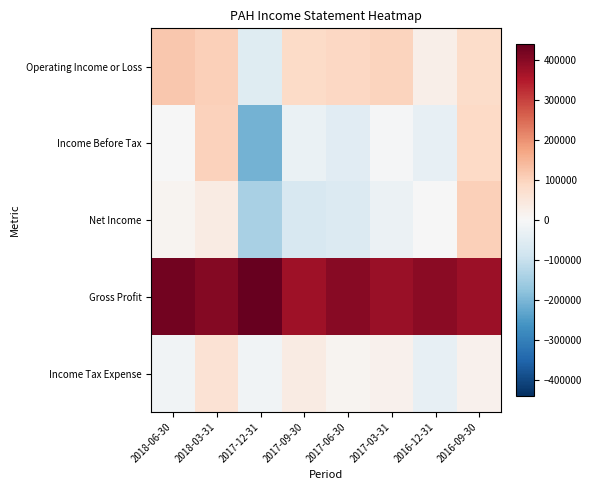

Which series has the widest spread of values?

Income Before Tax